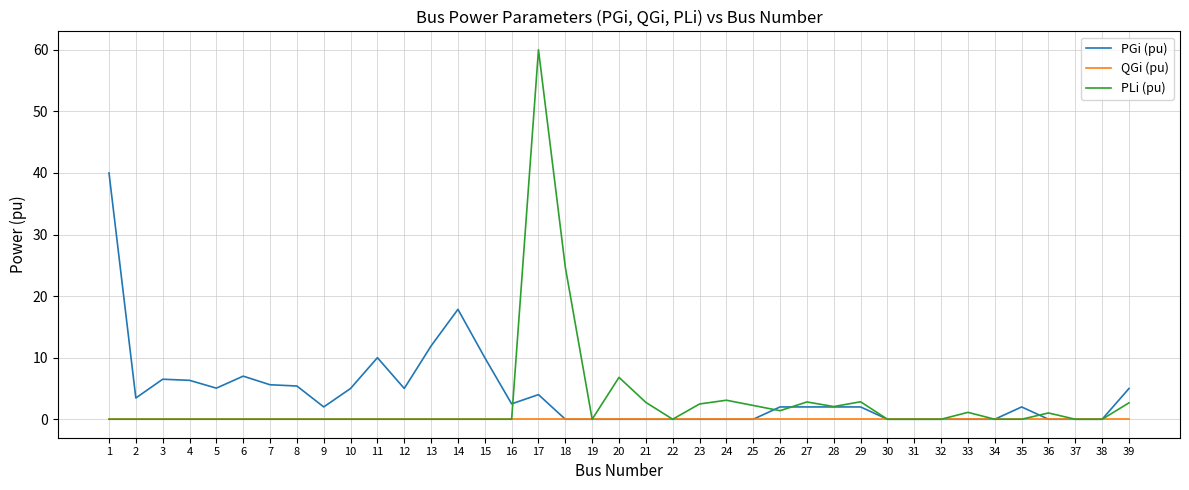

At which category is the sum across all series the highest?

17